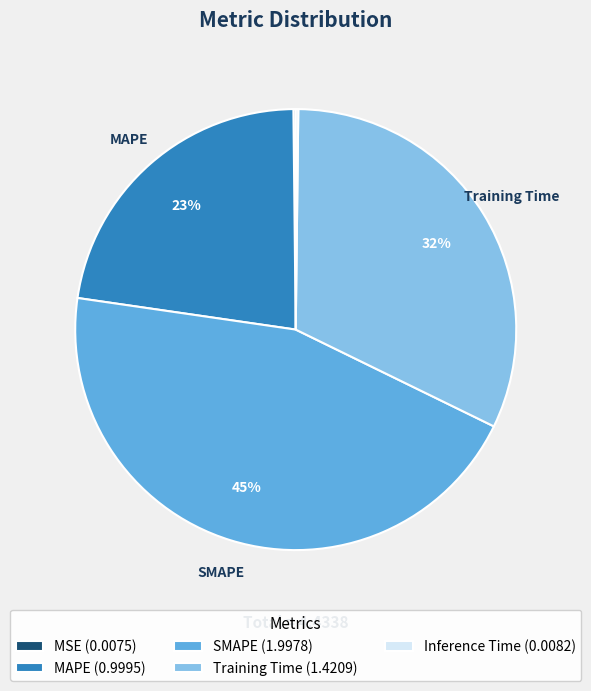

Is there any slice that represents more than half of the pie?

No